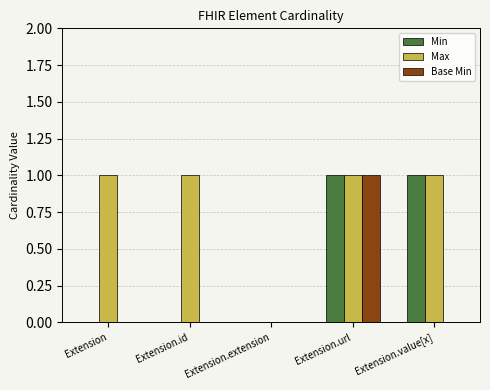

True or false: Base Min has a value of 1 at Extension.url.

True